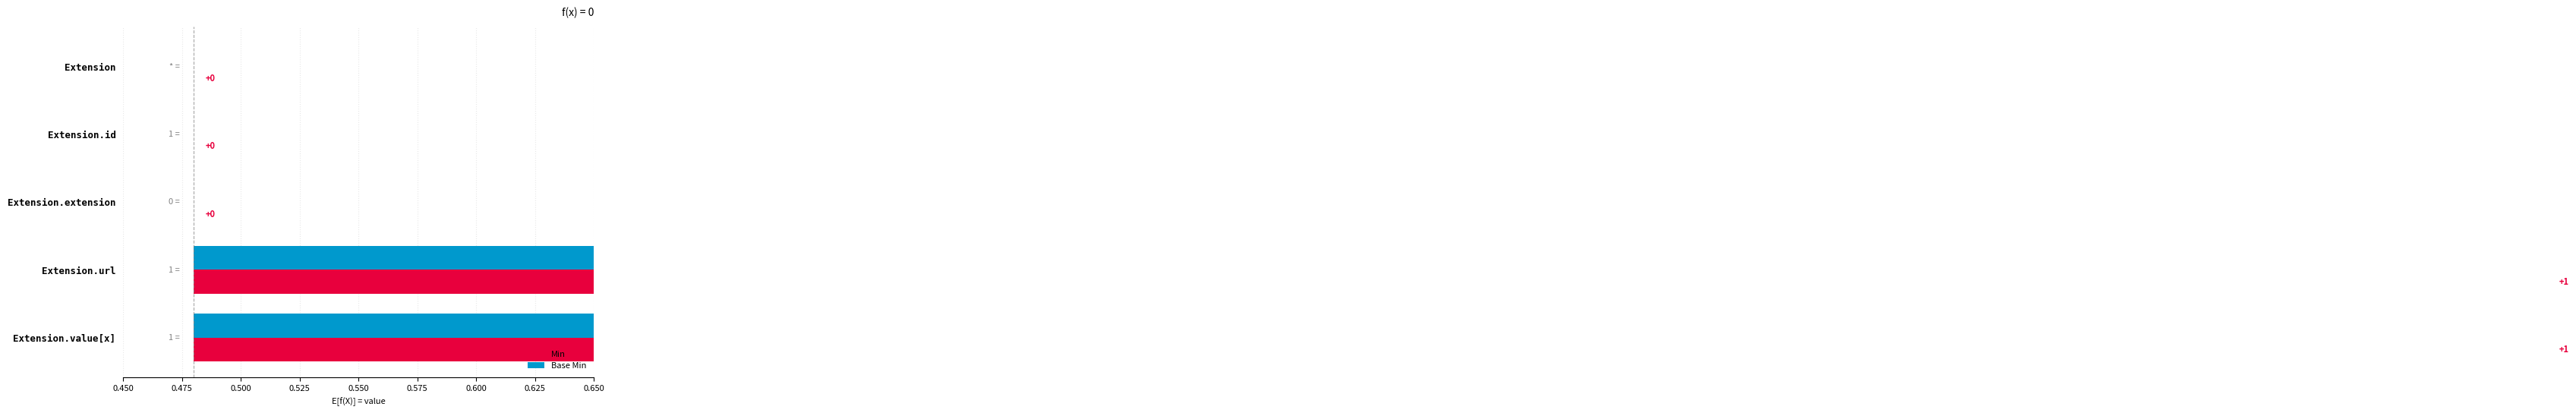

How many data points in Min are above 0?

2